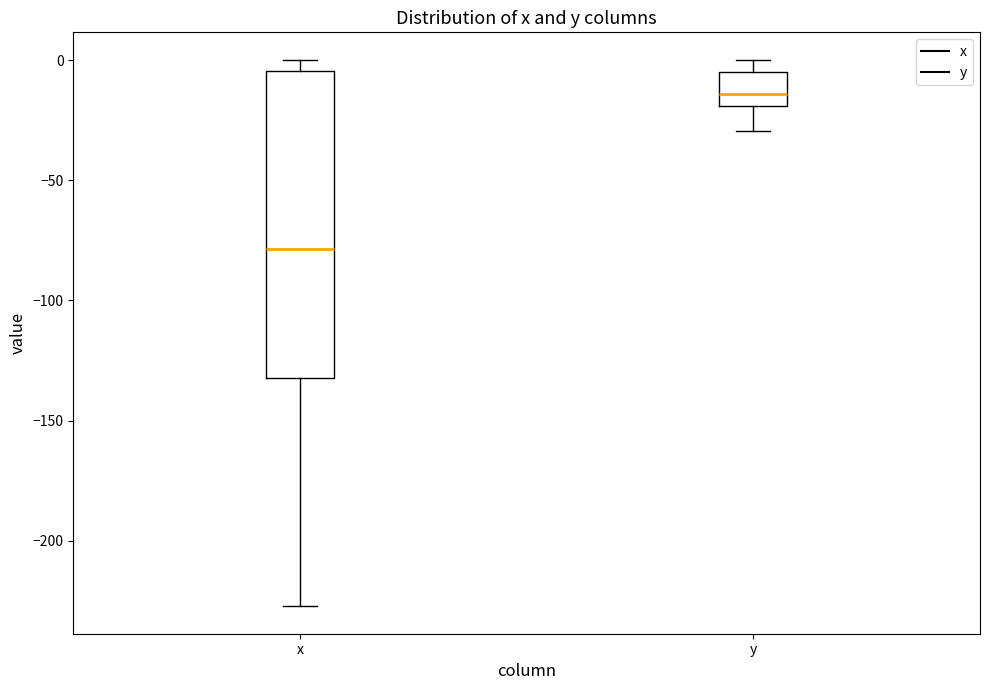

Which box has the lowest median line?

x